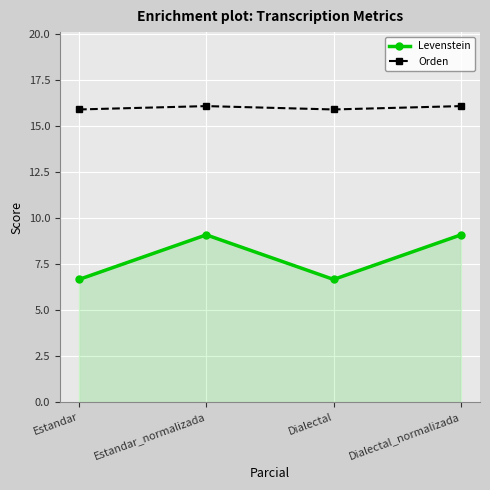

Rank the series at Estandar from highest to lowest value.

Orden, Levenstein